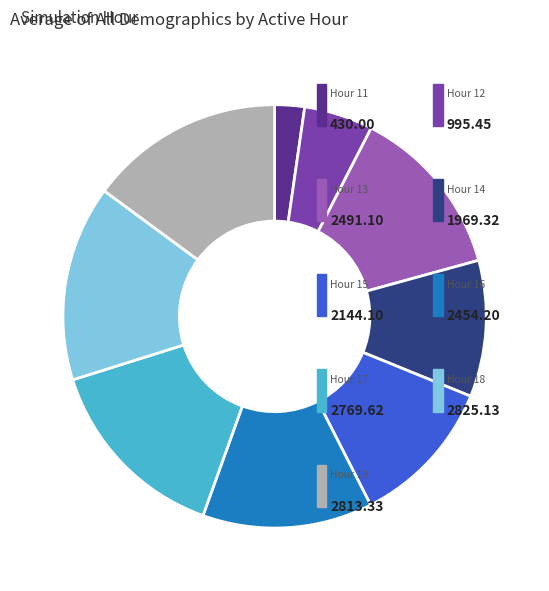

To the nearest percent, what portion does Hour 14 represent?

10%